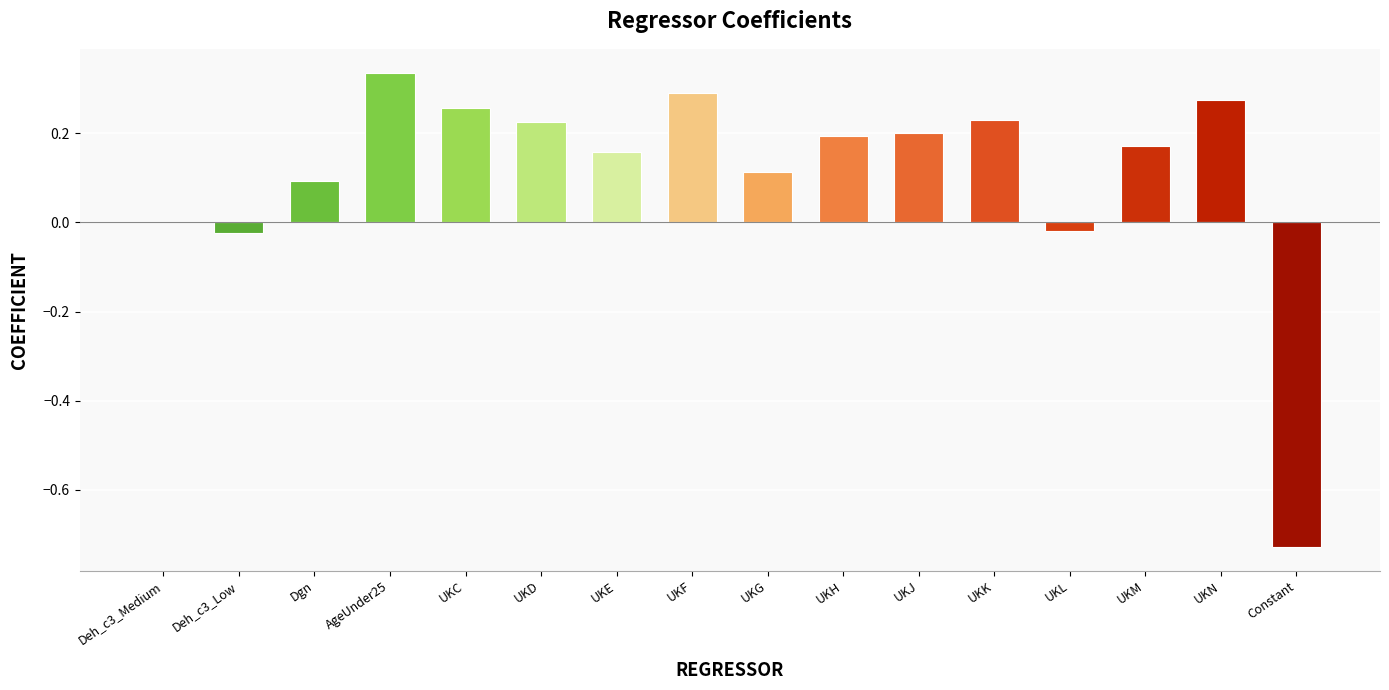

Between UKJ and UKD, which is larger?

UKD